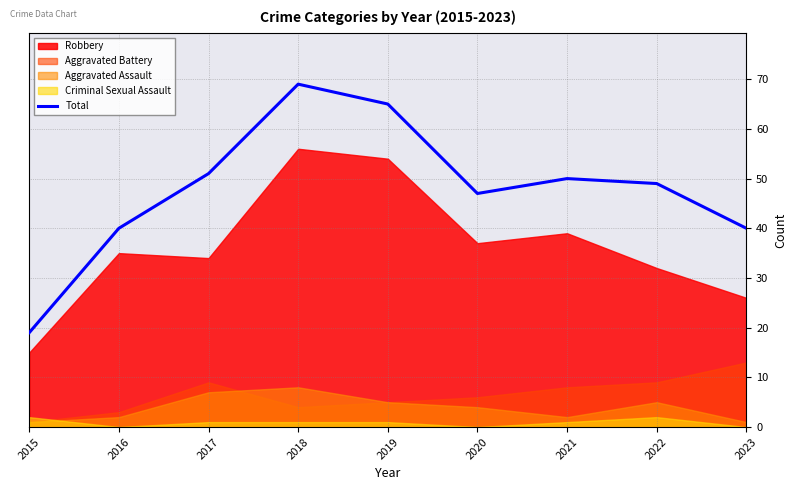

The chart shows a value of 18 at 2016. True or false?

False